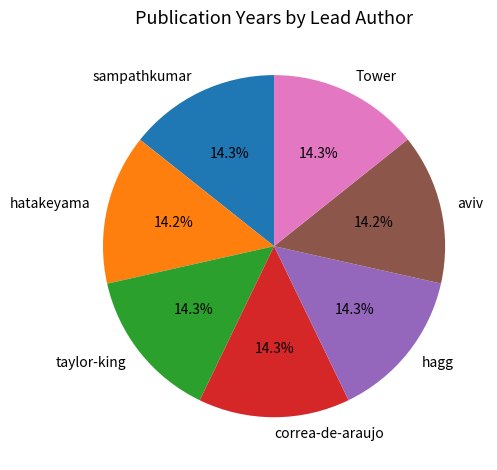

What percentage is the hatakeyama slice, to the nearest percent?

14%